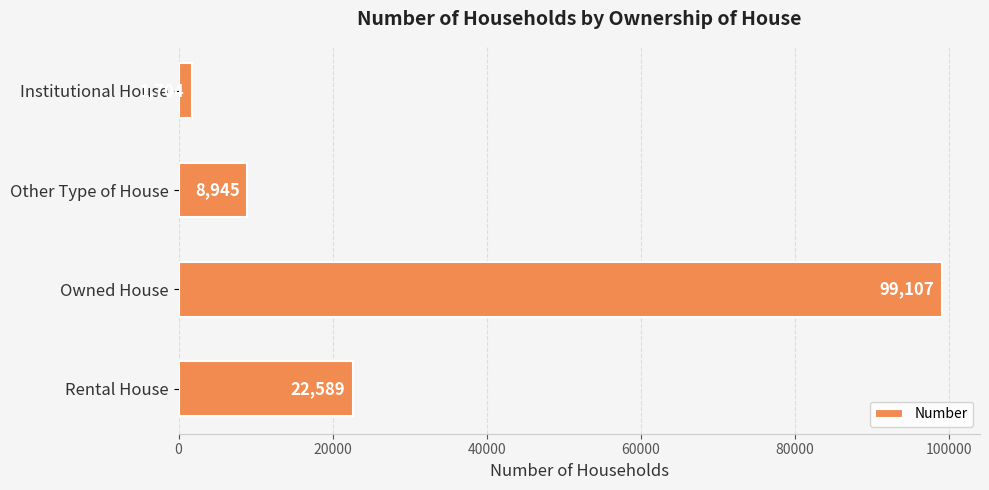

How many data points does each series have?

4